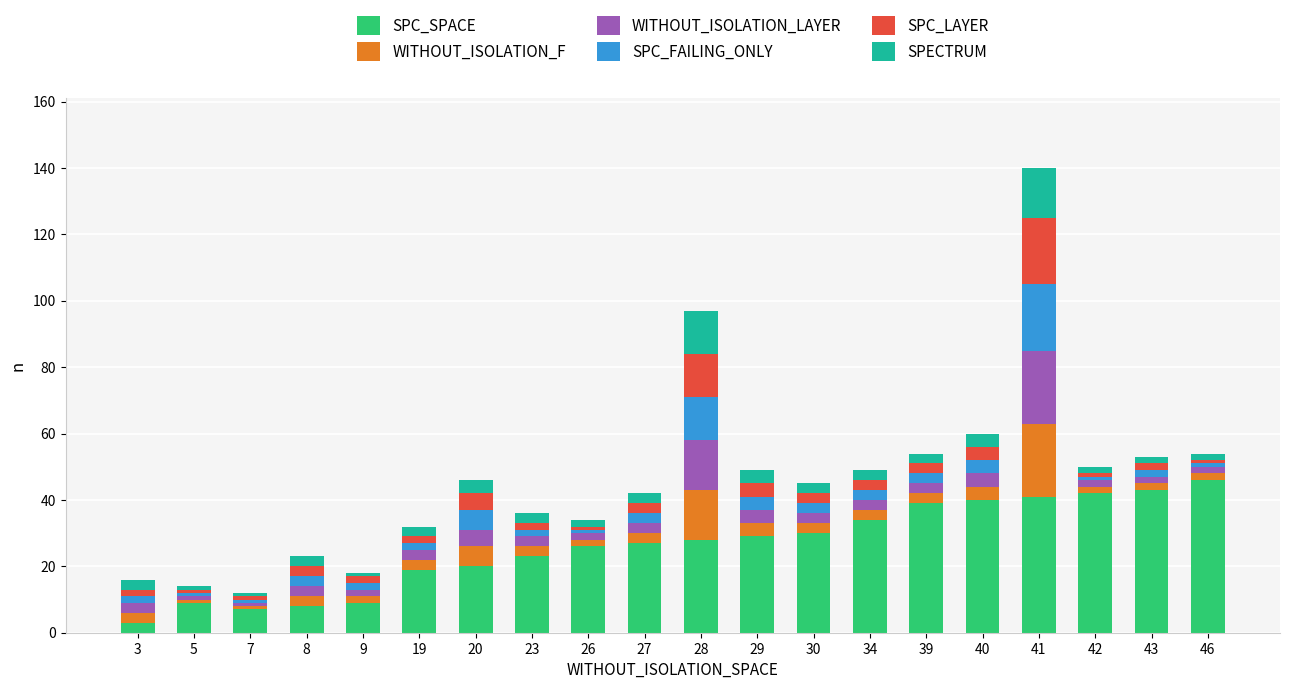

The value of SPC_SPACE at 26 is 26. True or false?

True